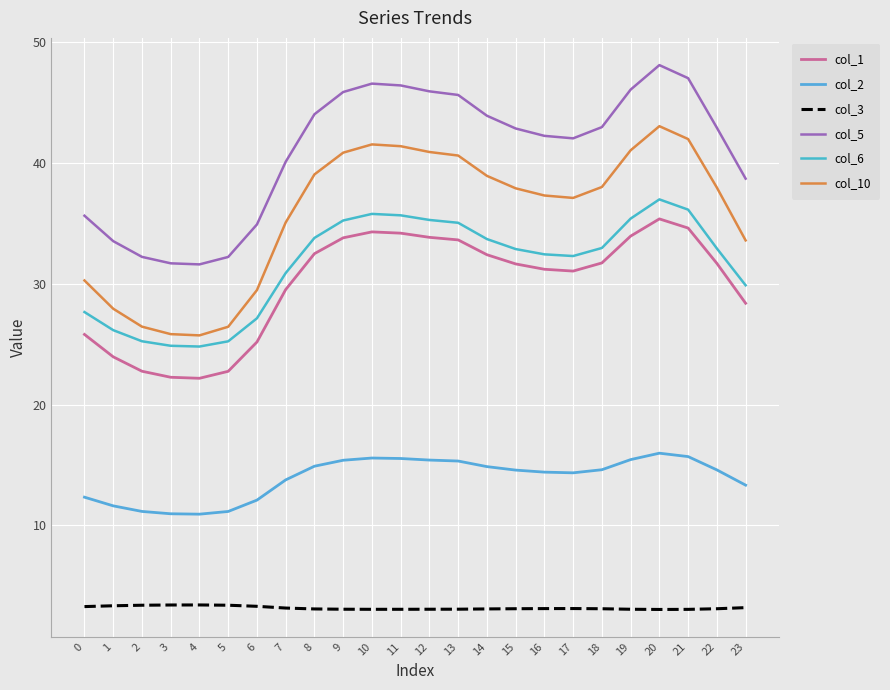

Does the chart display data point markers on the line(s)?

No